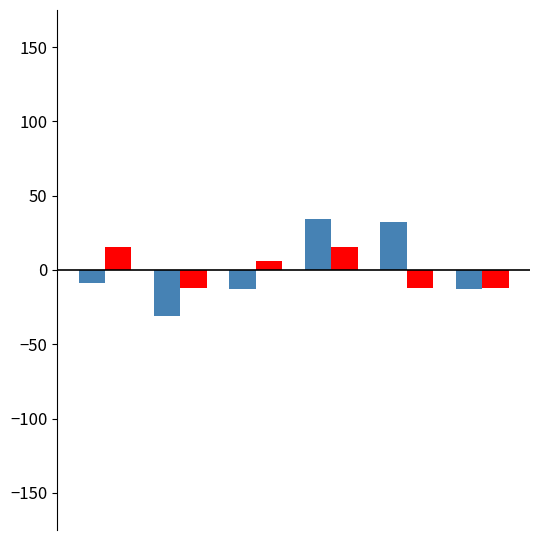

How many bars are there in each group?

2